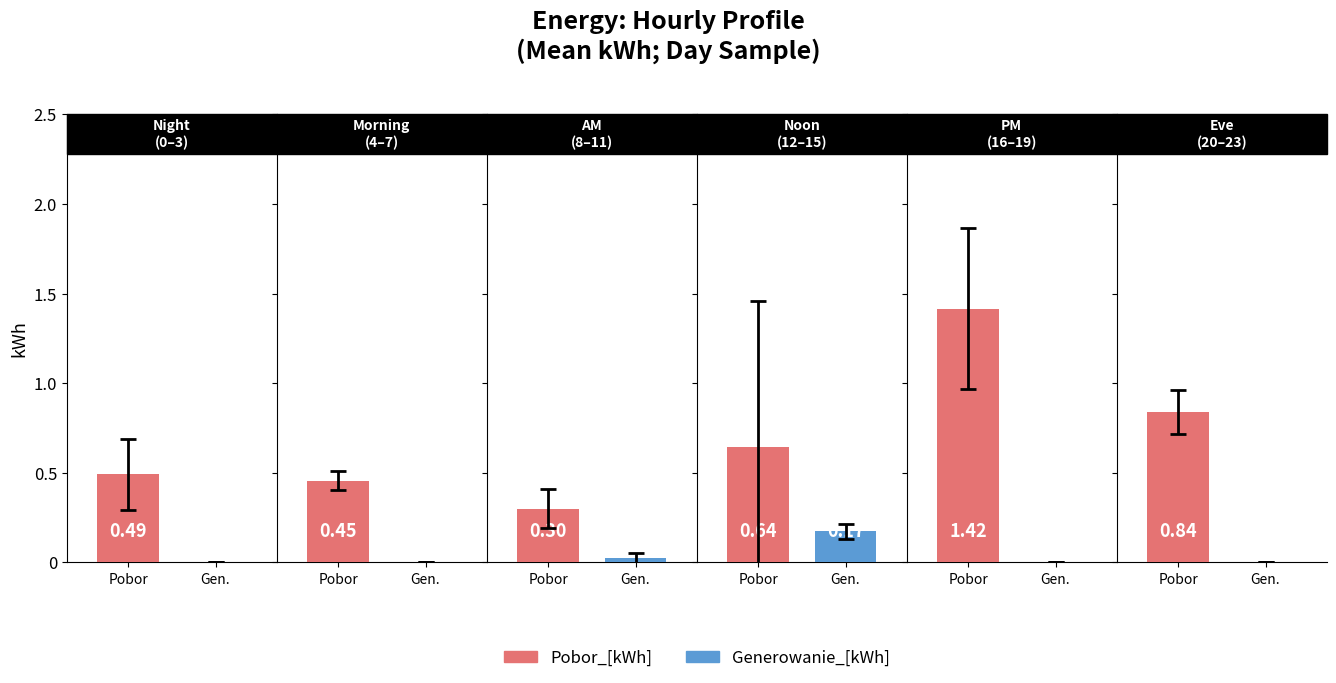

The value of Generowanie_[kWh] at 6 is 0.0. True or false?

True